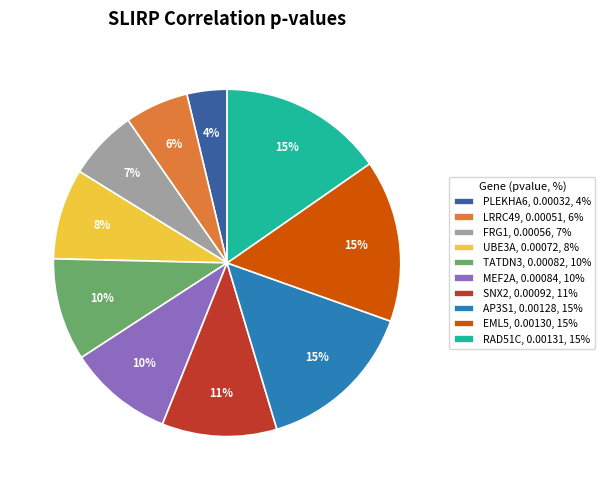

How many slices are in this pie chart?

10